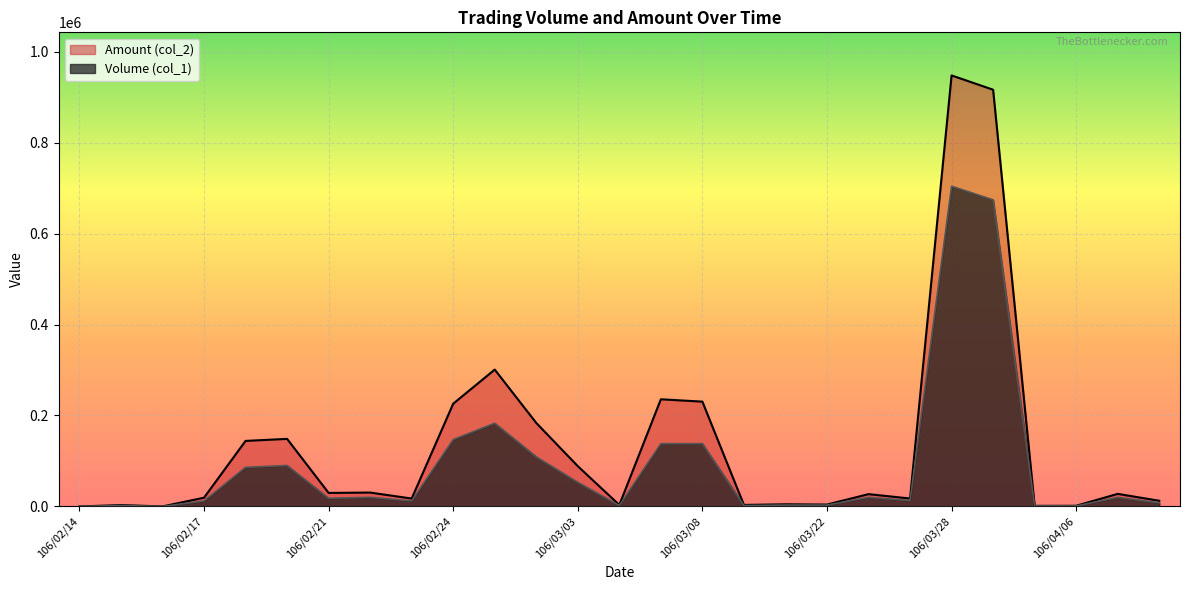

How many lines are shown in the chart?

2